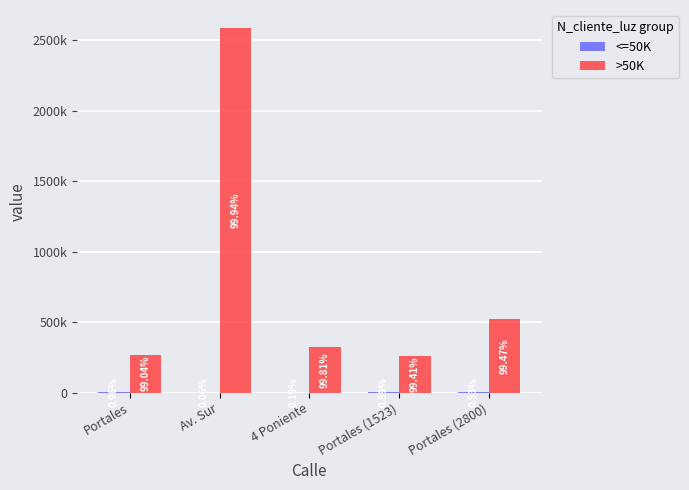

Rank the series by their average value, from lowest to highest.

<=50K, >50K